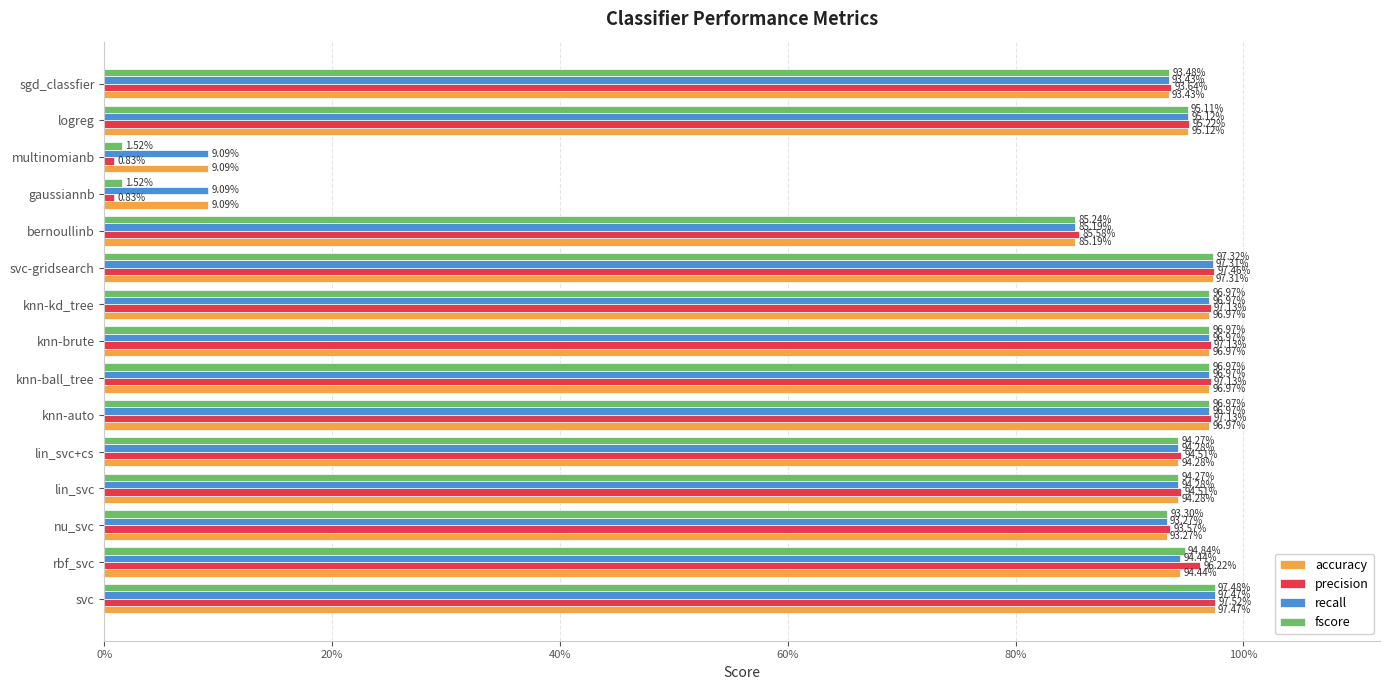

What are all the series names shown in the legend?

accuracy, precision, recall, fscore